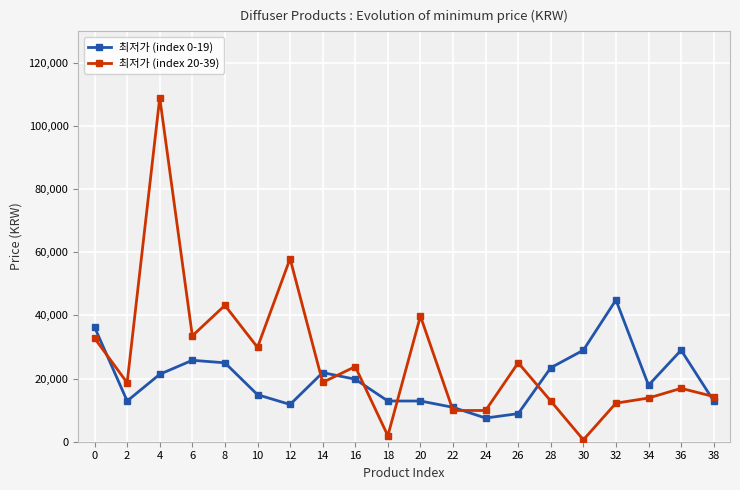

Is the value of 최저가 (index 20-39) at 14 greater than the value of 최저가 (index 0-19) at 20?

Yes